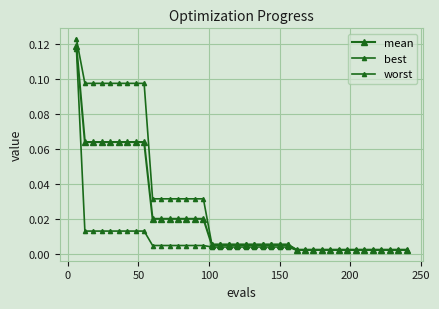

Count the number of data series in this chart.

3